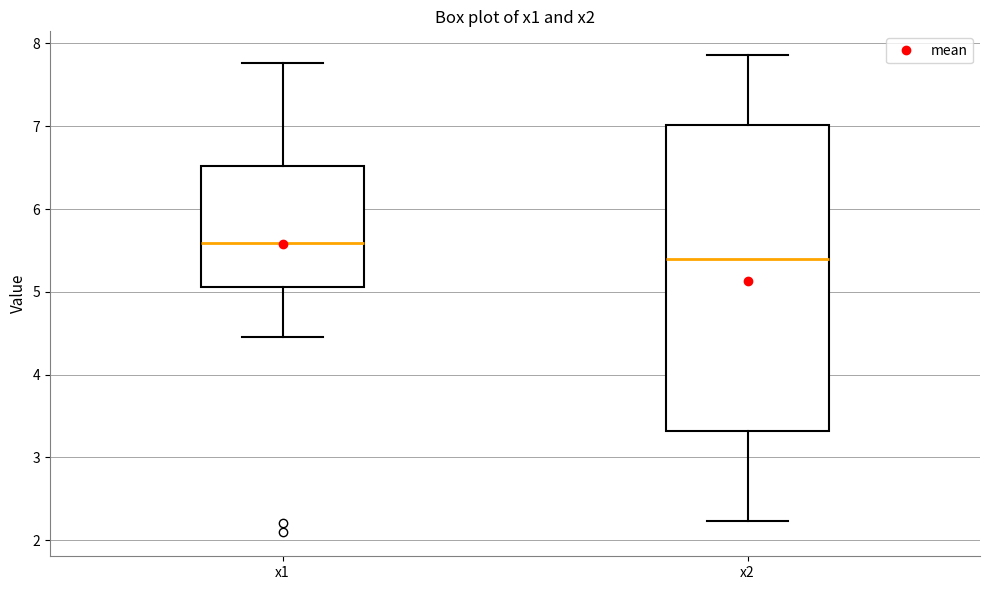

Reading left to right, read every box against the y-axis: the position of its median line, the range the box covers, and the ends of its whiskers. The values are not printed on the chart, so give them approximately, as read against the axis.

x1: median 5.6, box 5.1 to 6.5, whiskers 4.4 to 7.8
x2: median 5.4, box 3.3 to 7.0, whiskers 2.2 to 7.9